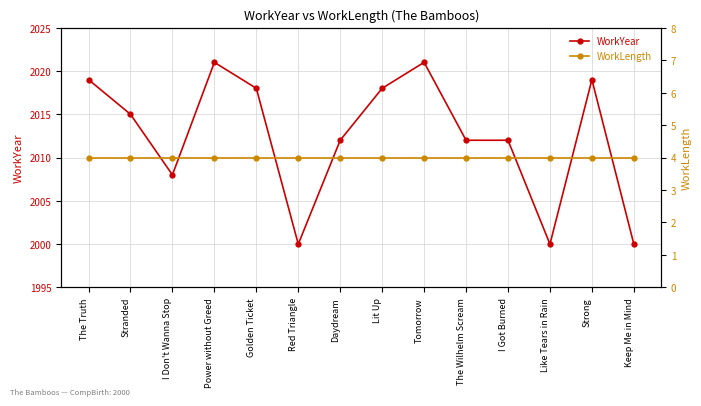

List the series in order of their overall mean, lowest first.

WorkLength, WorkYear